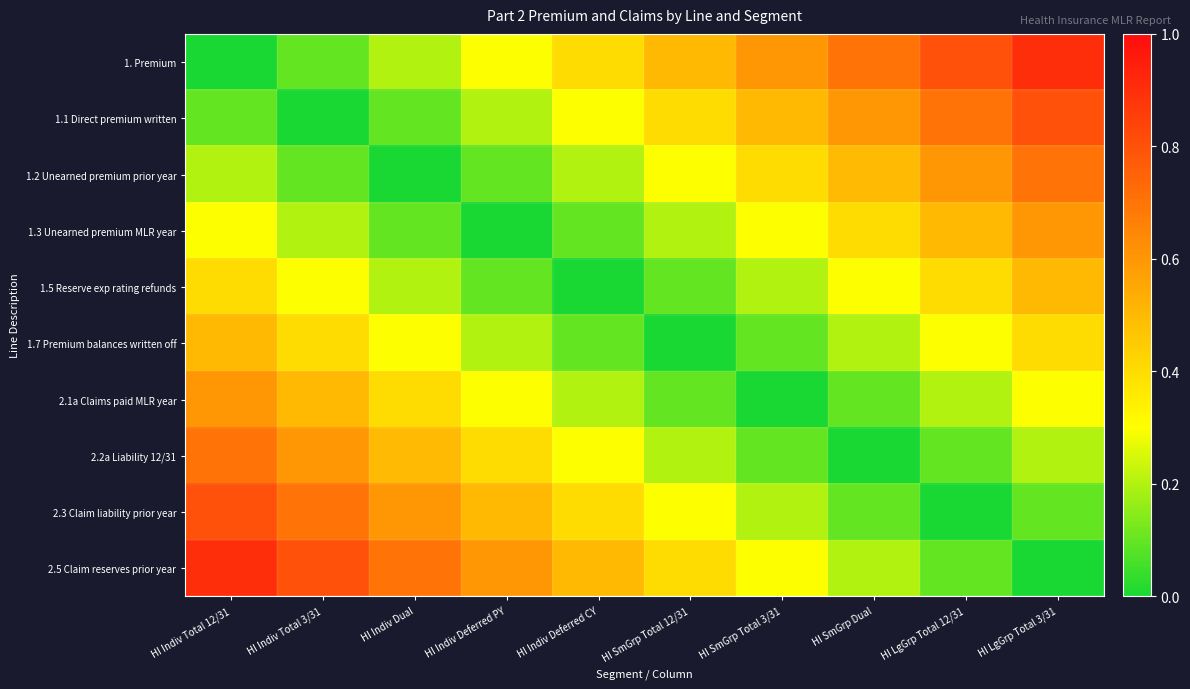

What is the difference between the highest and lowest values at HI Indiv Deferred CY?

0.5